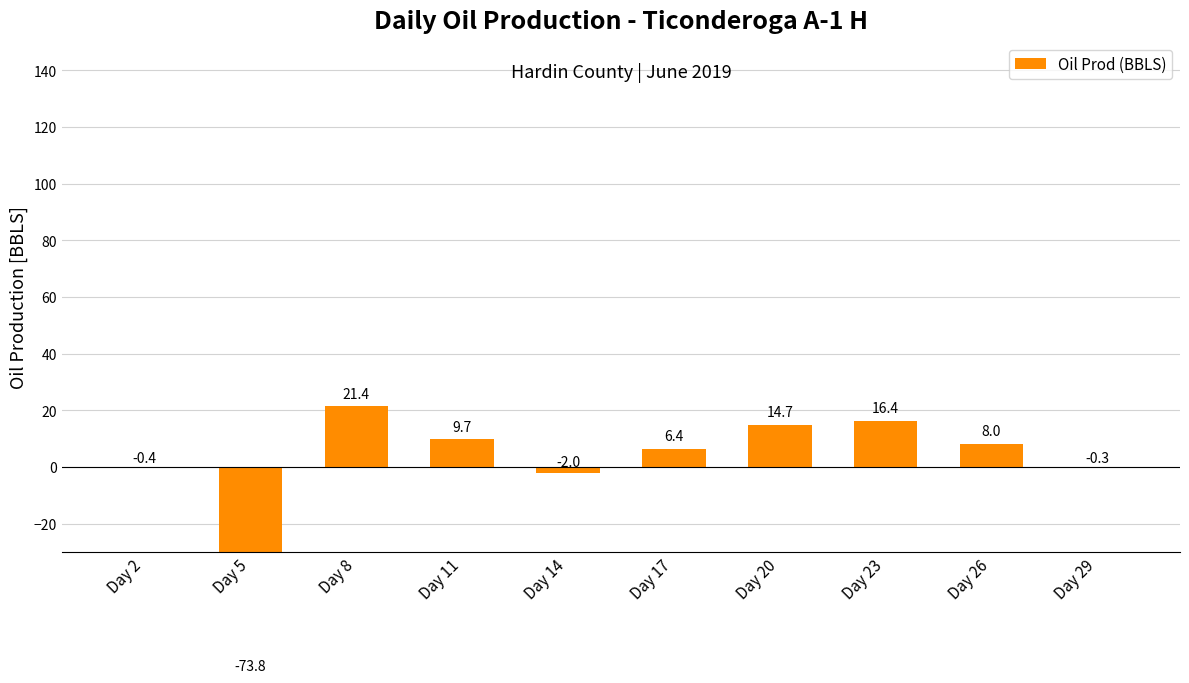

How many negative values are there?

4